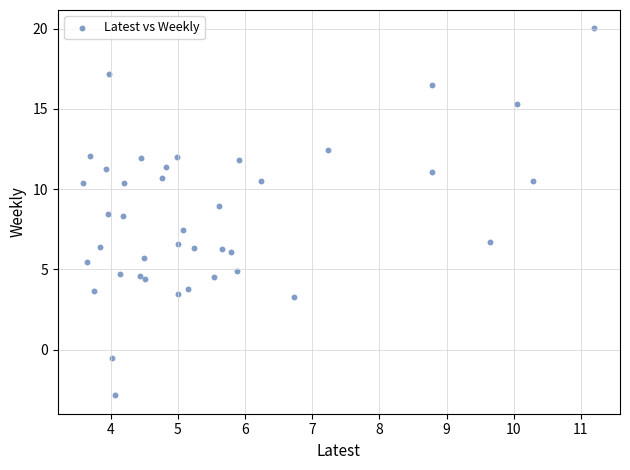

What is the range of X values (max minus min)?

7.6